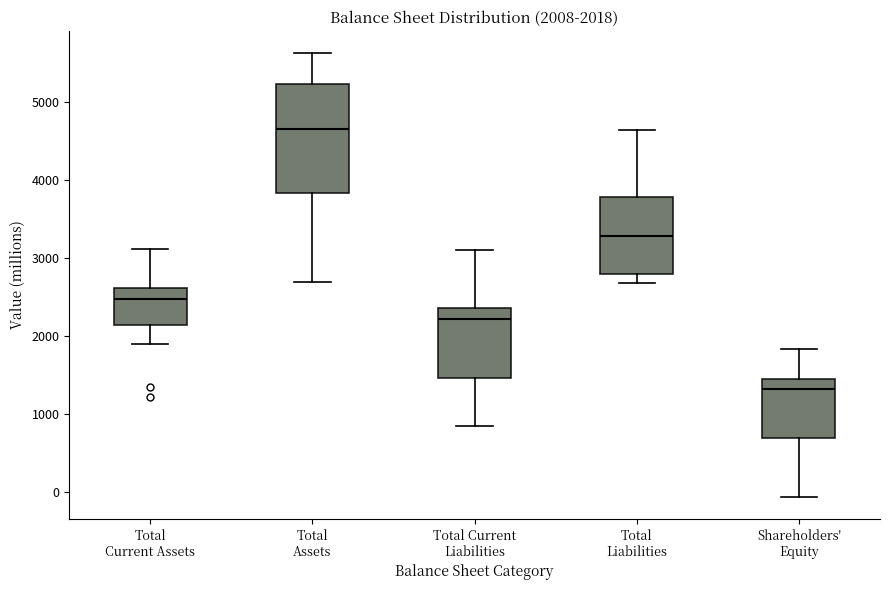

Which box has the highest median line?

Total Assets